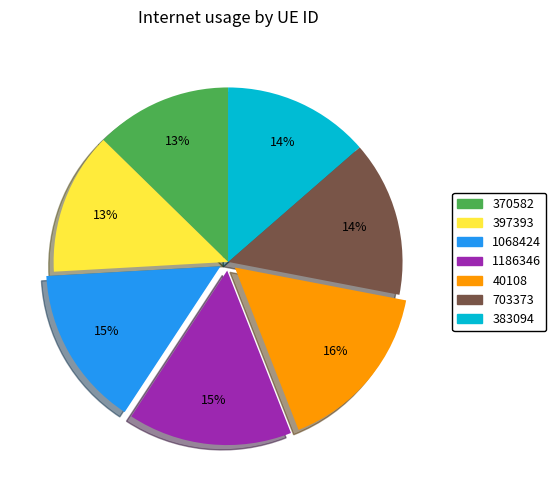

To the nearest percent, what is the difference between the largest and smallest slice percentages?

3%